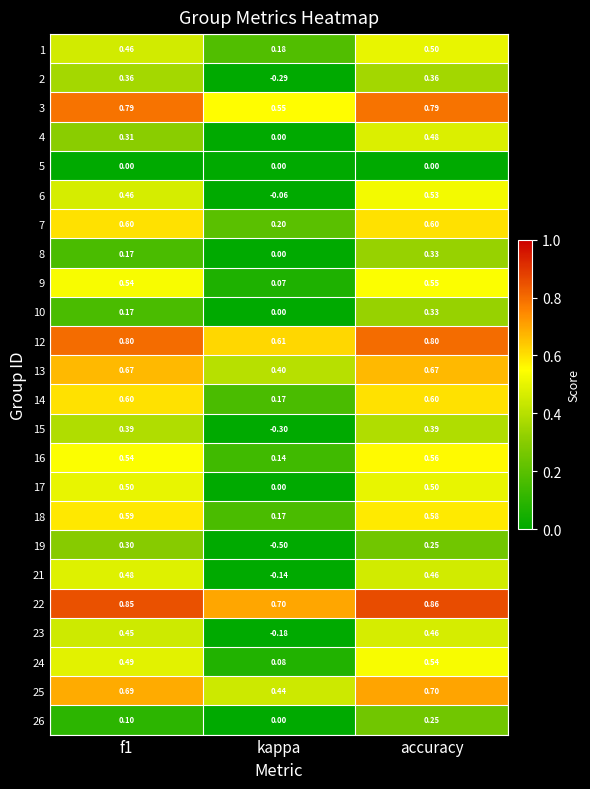

At which category is the sum across all series the highest?

accuracy